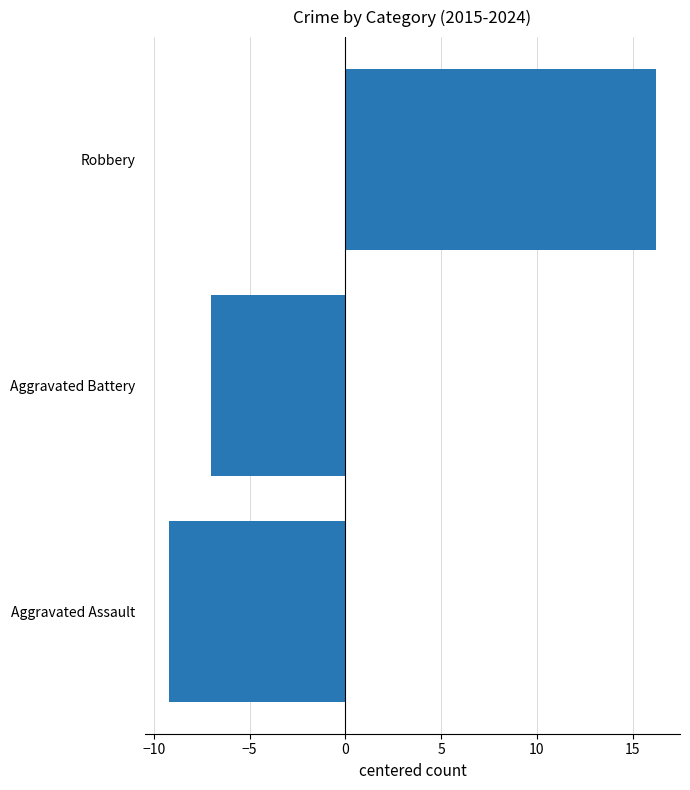

What is the change in value from Aggravated Battery to Robbery?

+23.2